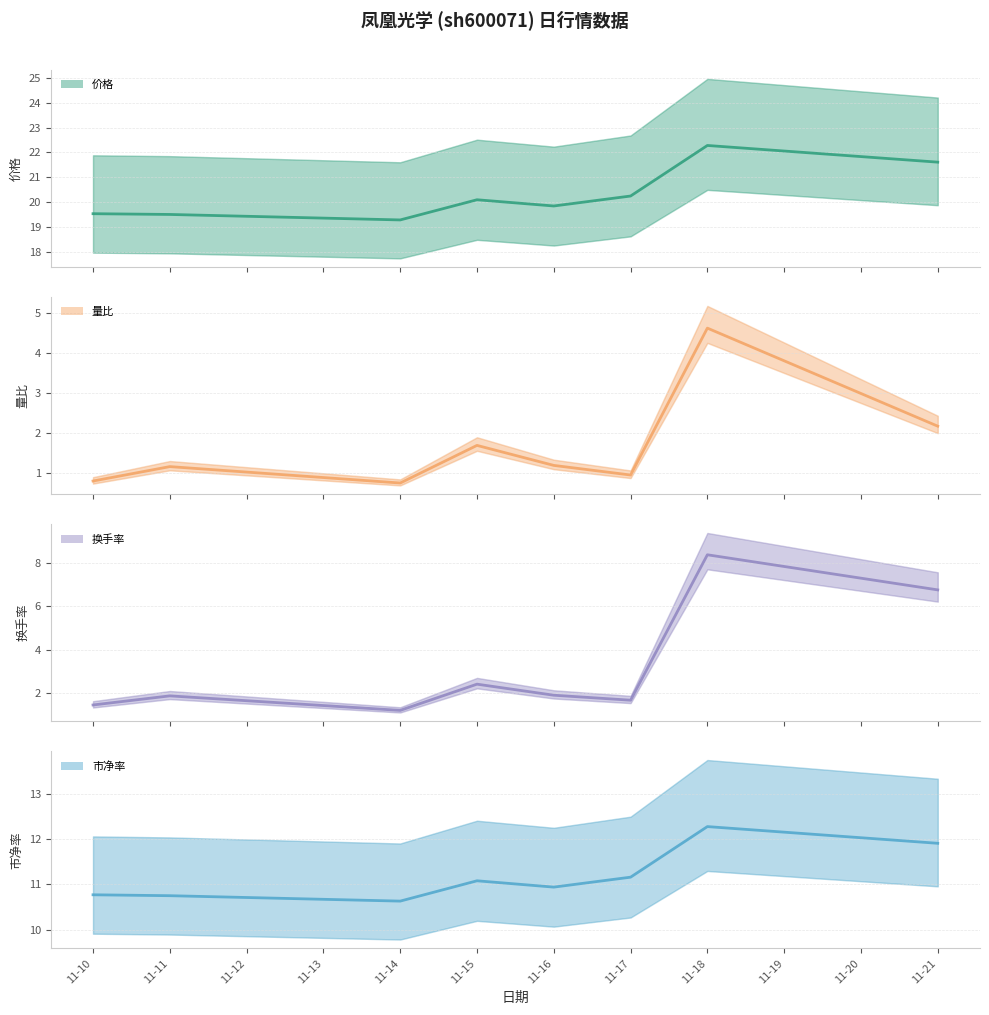

How many lines are shown in the chart?

4